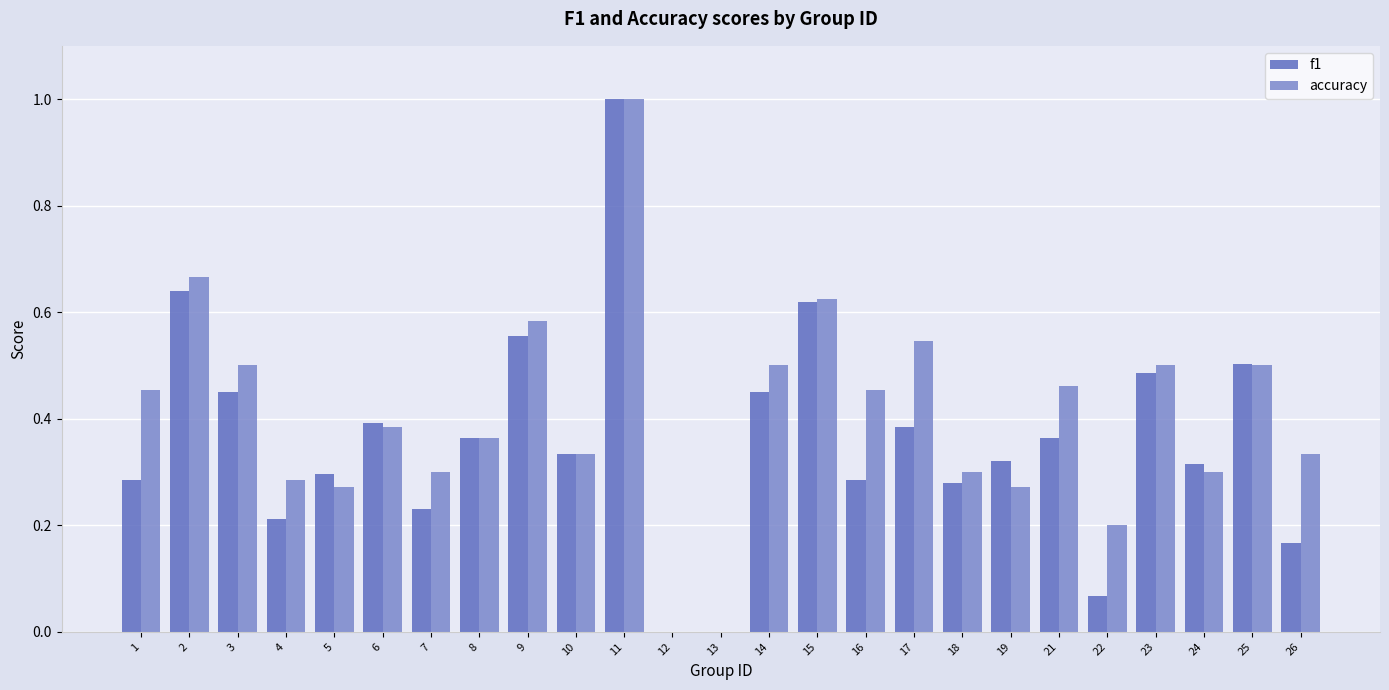

Between 2 and 16, which series saw the biggest shift?

f1